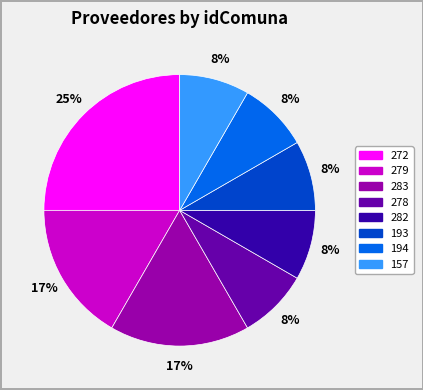

To the nearest percent, what is the average slice percentage?

12%